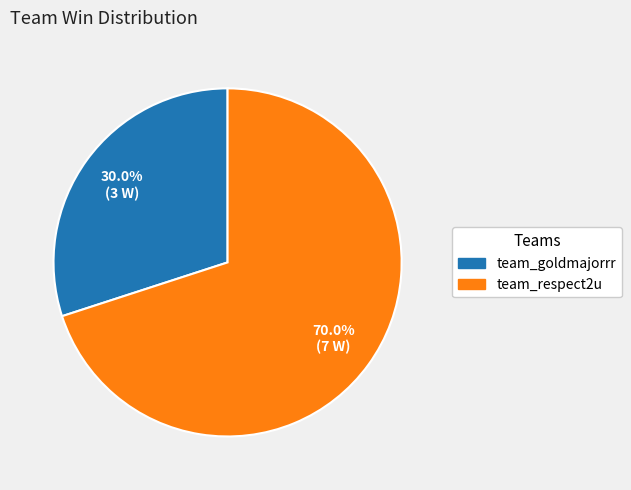

Is it true that team_goldmajorrr is 30% of the pie?

True